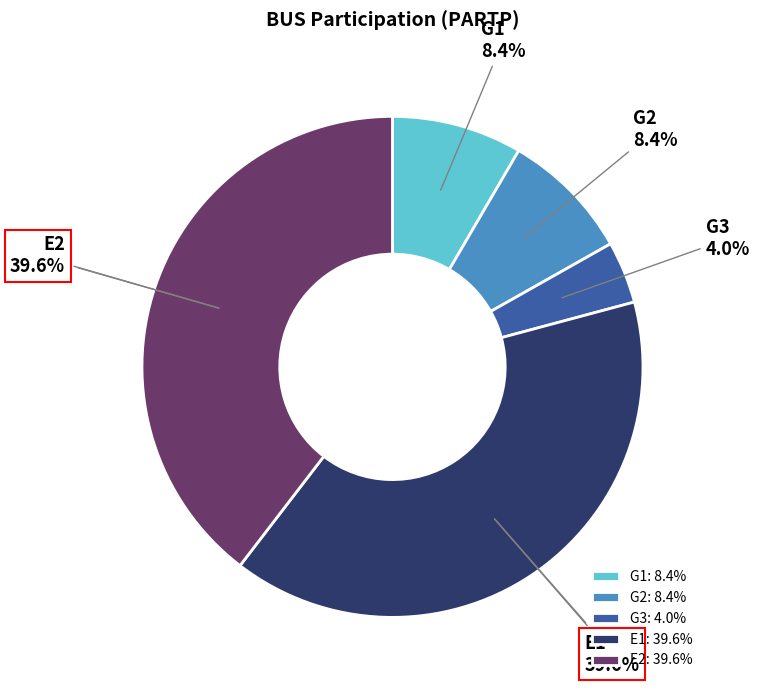

How much of the chart is everything except E2?

60.4%